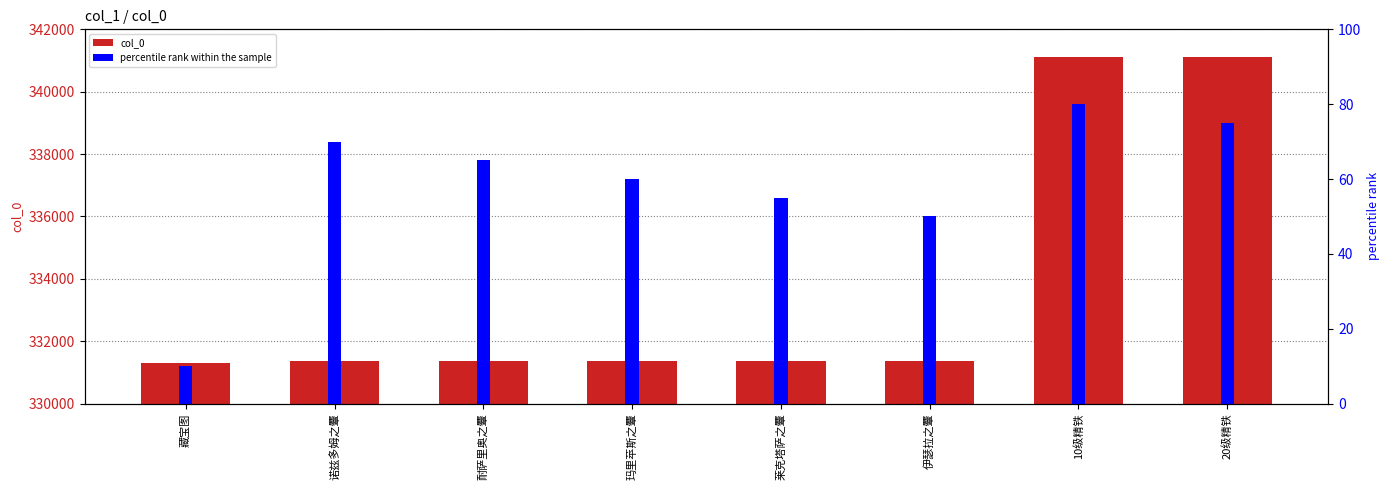

At how many categories does at least one series exceed 118969?

8